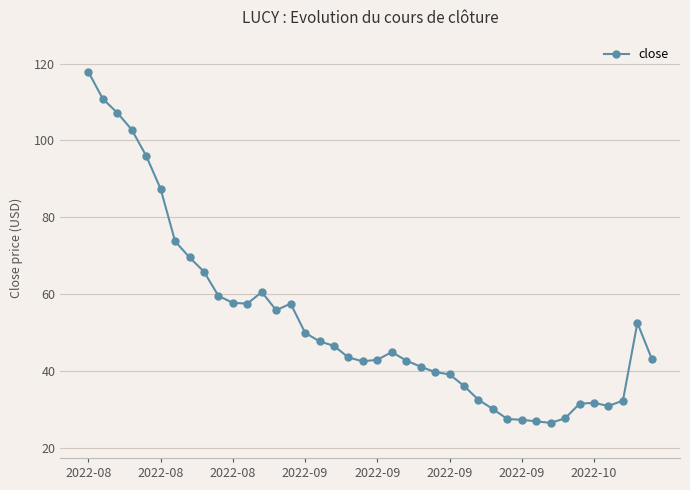

What is the difference between the maximum and minimum values?

91.2